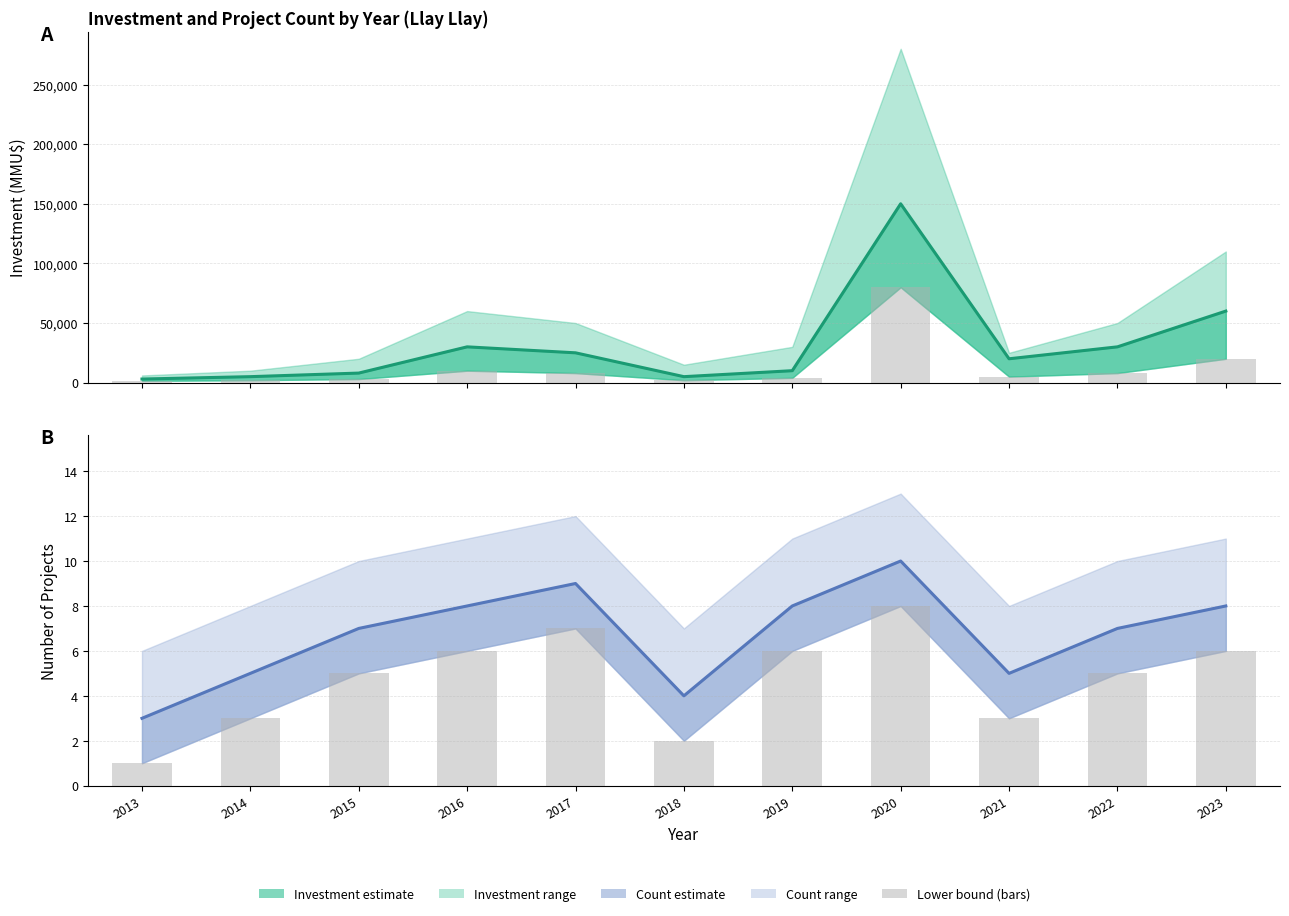

What is the value of the Investment (MMU$) mid bar at the 10th from the left?

30000